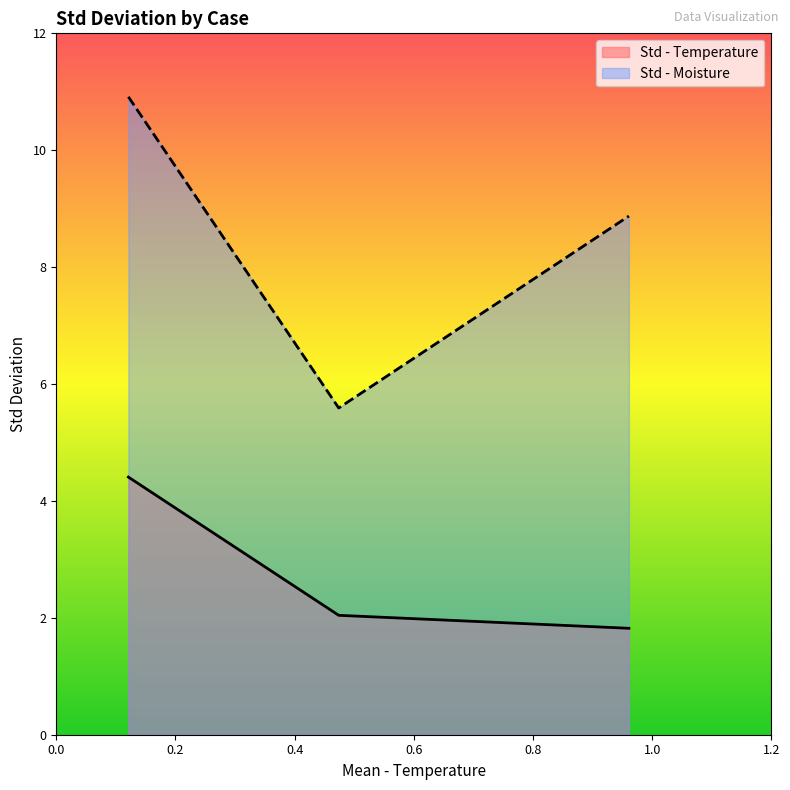

The Std - Moisture series shows 5.6 at Case 2. True or false?

True